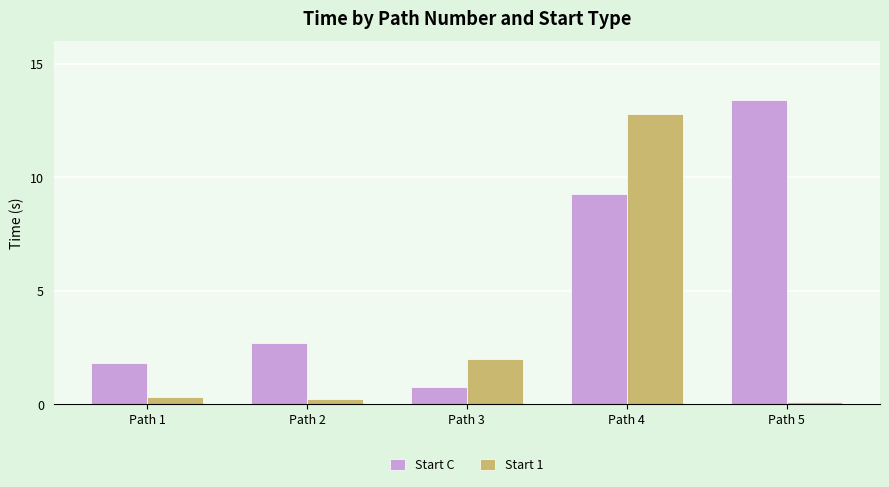

Reading left to right, list all the values displayed in this chart.

Start C: 1.8	2.7	0.8	9.3	13.4
Start 1: 0.3	0.2	2.0	12.8	0.1